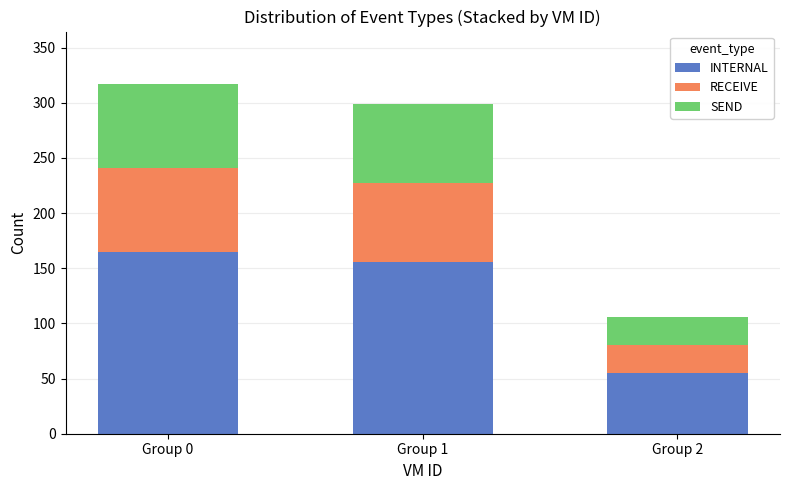

Which category has the lowest value in the INTERNAL series?

Group 2